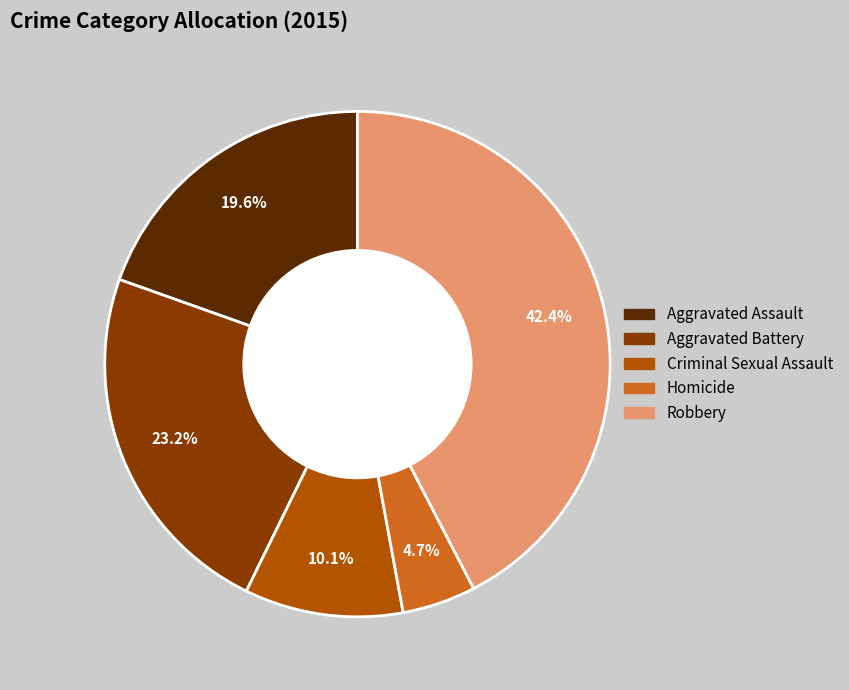

Which slice is the smallest?

Homicide